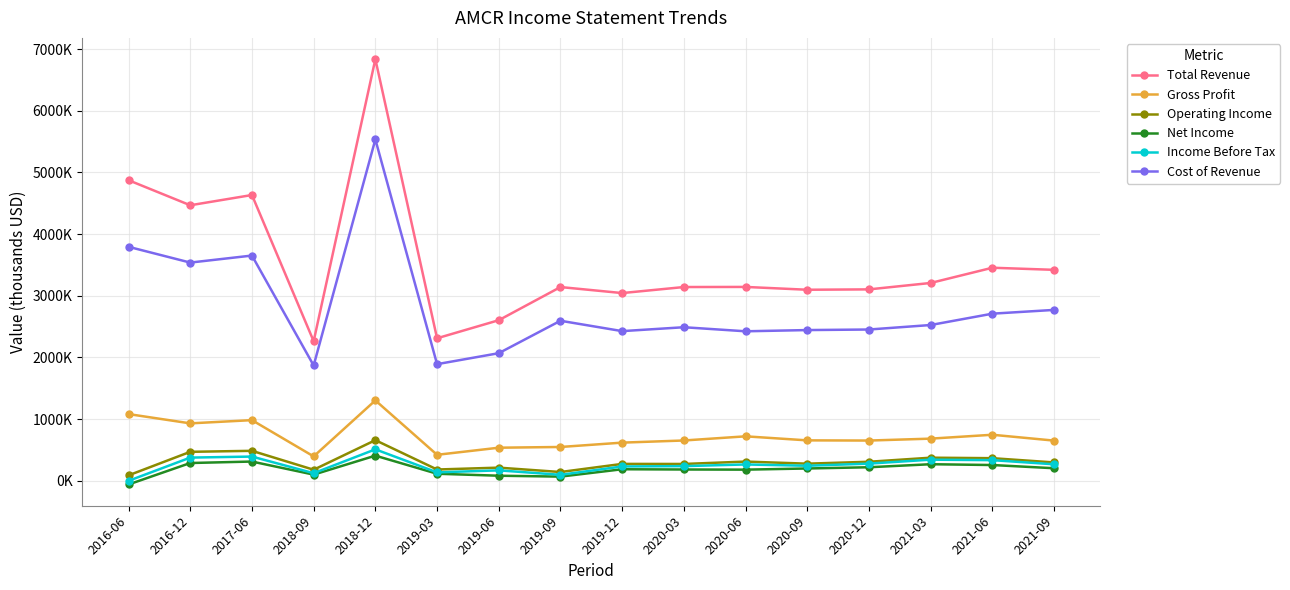

What is the approximate value of Income Before Tax at 2020-06, to the nearest 10?

263200